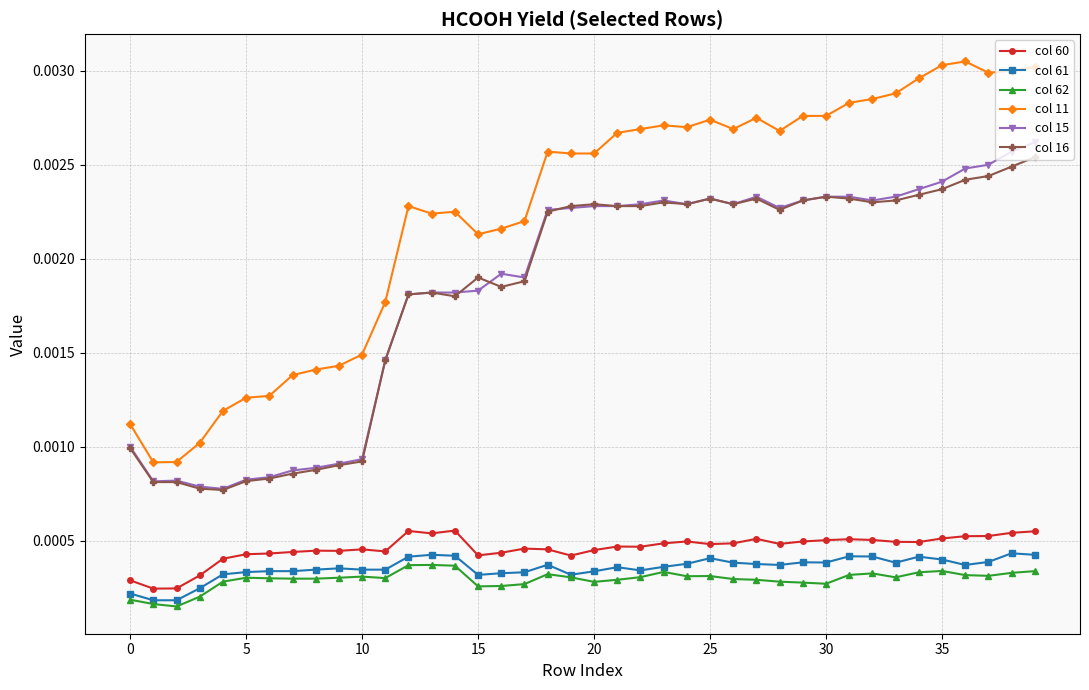

Which series has the largest range (max minus min)?

col 11